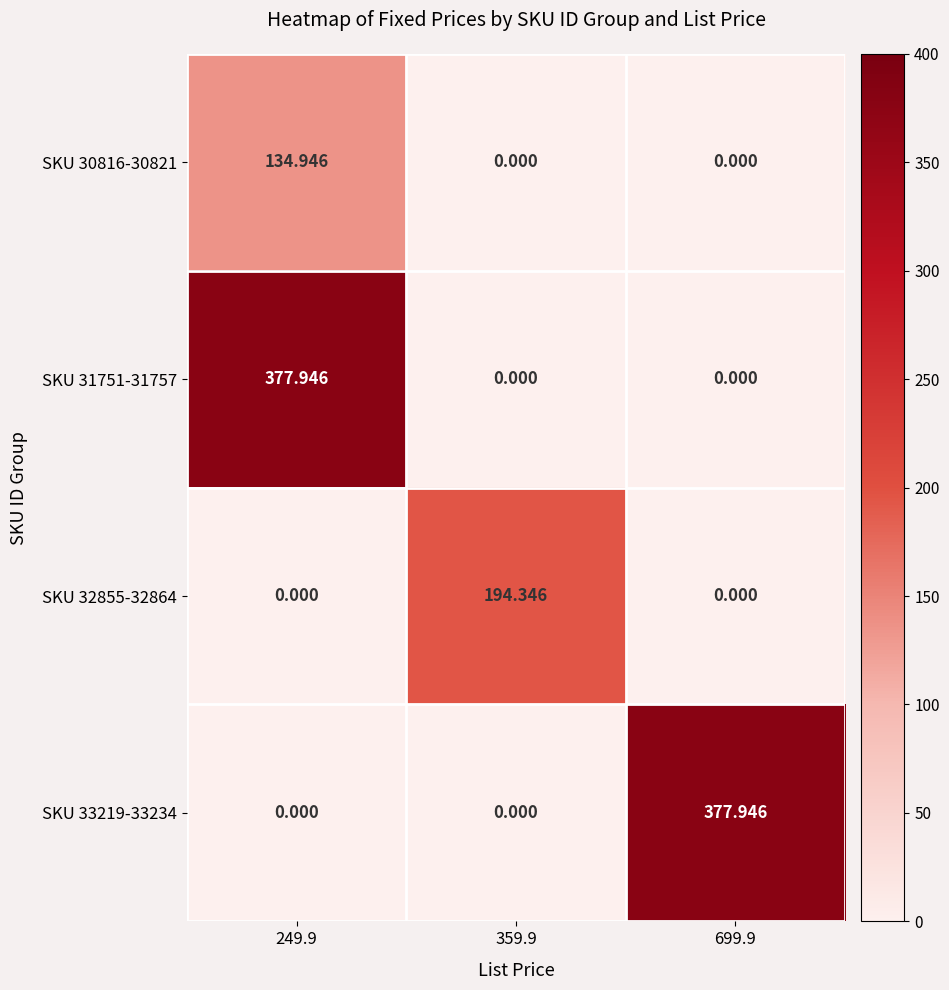

Reading right to left, what are all the values shown in this chart?

SKU 30816-30821: 699.9=0.0	359.9=0.0	249.9=134.9
SKU 31751-31757: 699.9=0.0	359.9=0.0	249.9=377.9
SKU 32855-32864: 699.9=0.0	359.9=194.3	249.9=0.0
SKU 33219-33234: 699.9=377.9	359.9=0.0	249.9=0.0